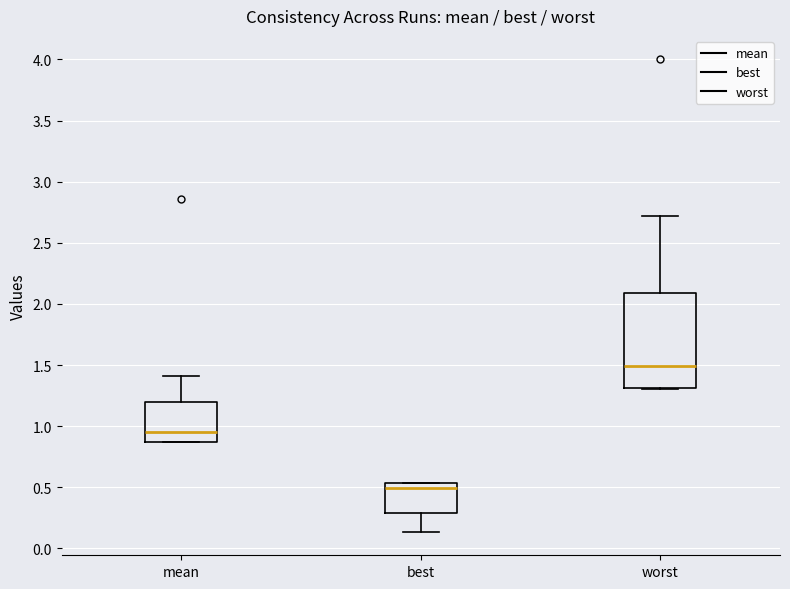

Where is the lower edge of the box for best on the y-axis? The values are not printed on the chart, so give them approximately, as read against the axis.

0.30